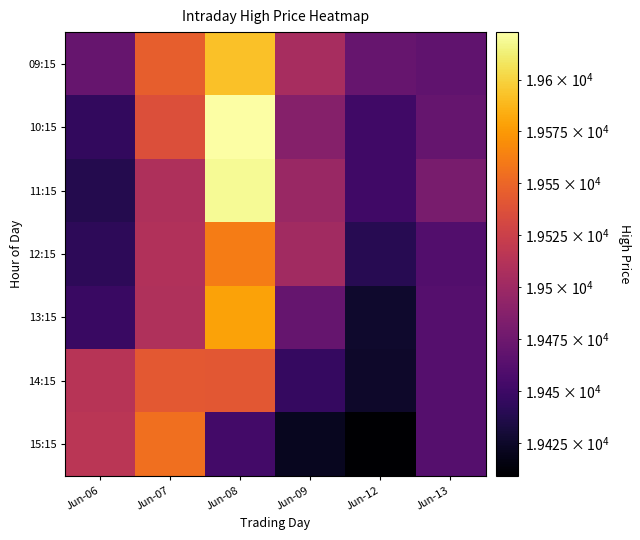

At which category is the sum across all series the highest?

Jun-08